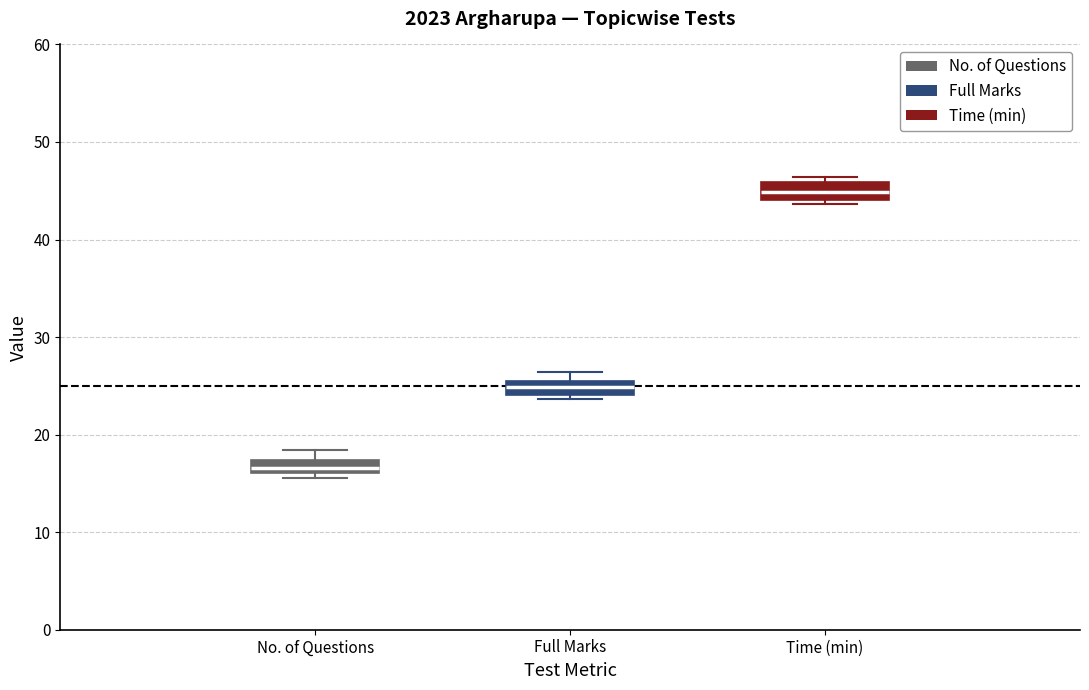

Which box's median line is the highest?

Time (min)